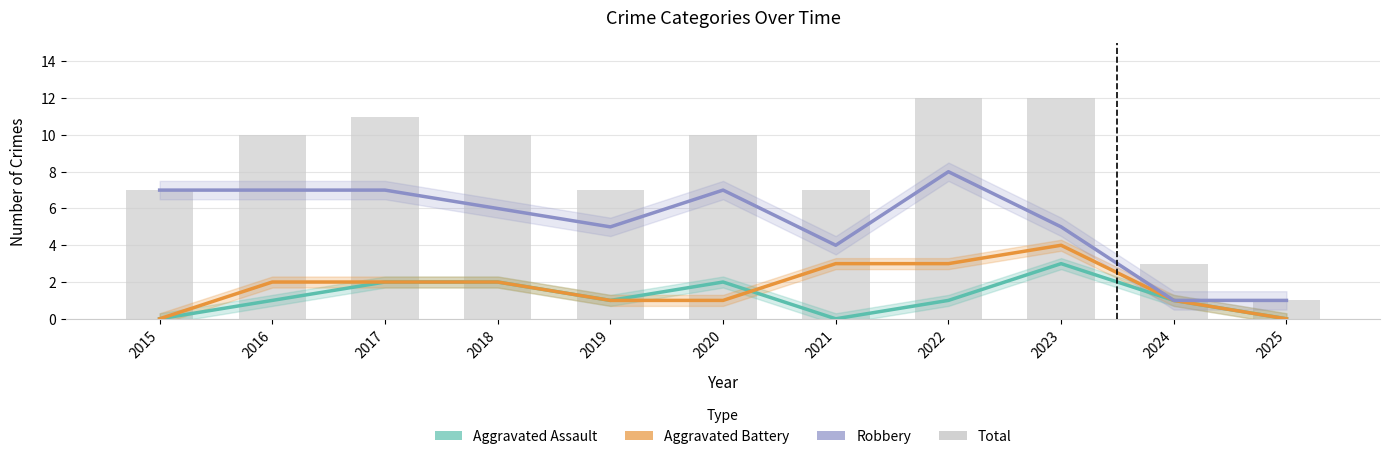

What is the maximum value shown in the chart?

12